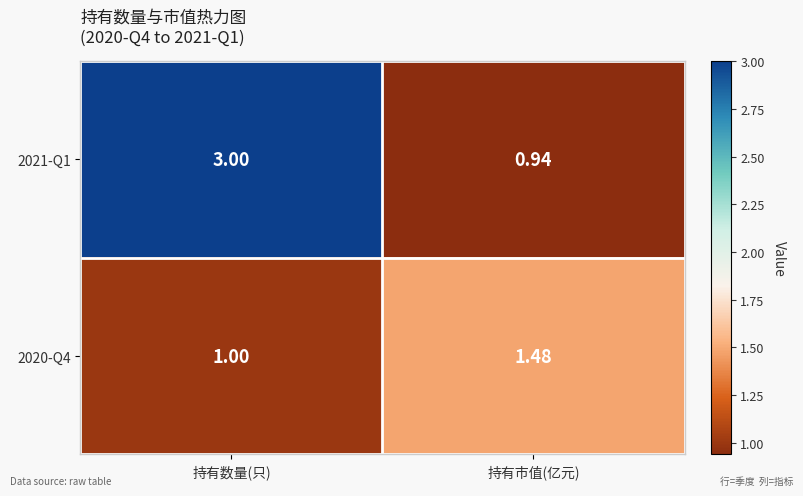

Which label corresponds to the smallest value in the chart?

持有市值(亿元)